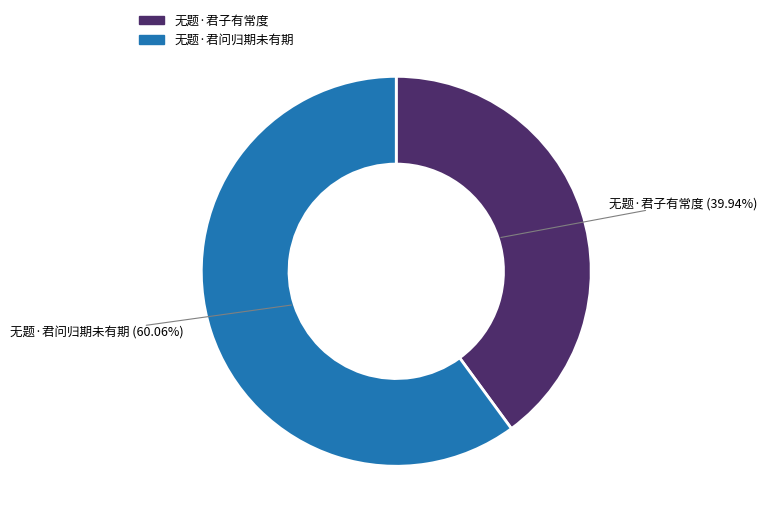

To the nearest percent, what is the difference between the largest and smallest slice percentages?

20%